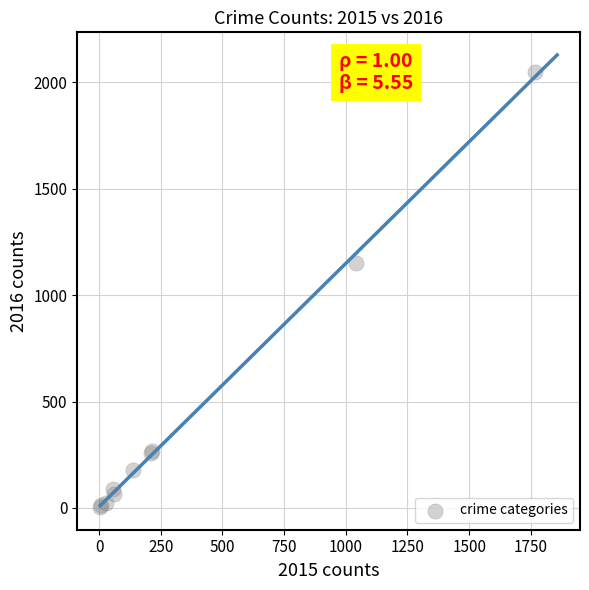

What Y value in the scatter plot is closest to 1026?

1151